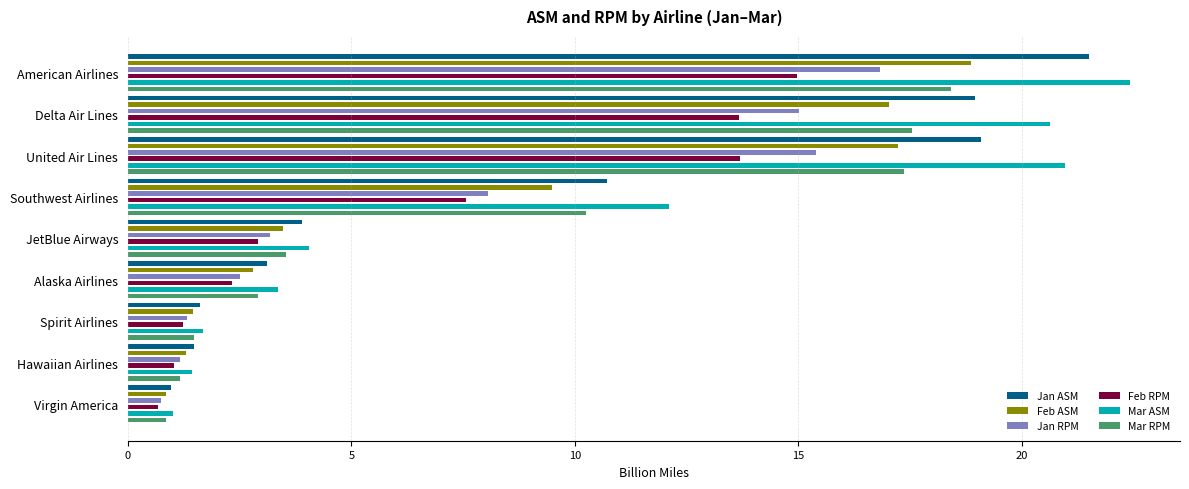

Between Delta Air Lines and Southwest Airlines, which is larger?

Delta Air Lines